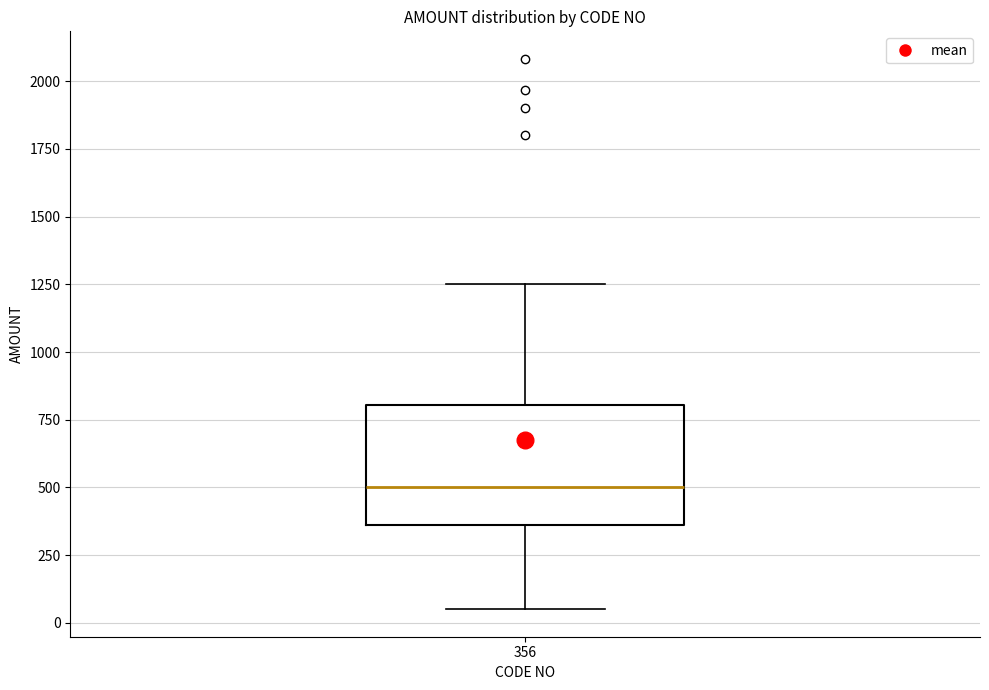

Where does the median line of the box at x = 356 sit on the y-axis? The values are not printed on the chart, so give them approximately, as read against the axis.

500